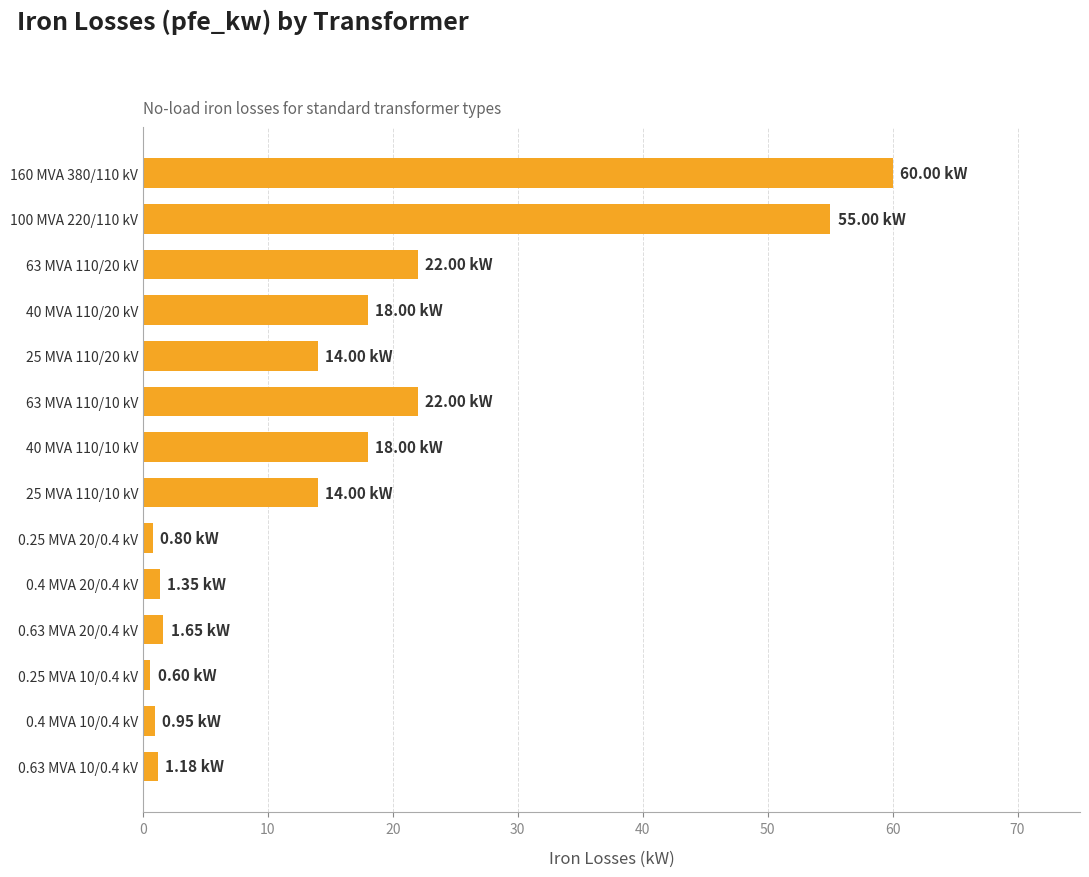

Approximately how many times larger is the value at 63 MVA 110/20 kV compared to 100 MVA 220/110 kV?

0.4